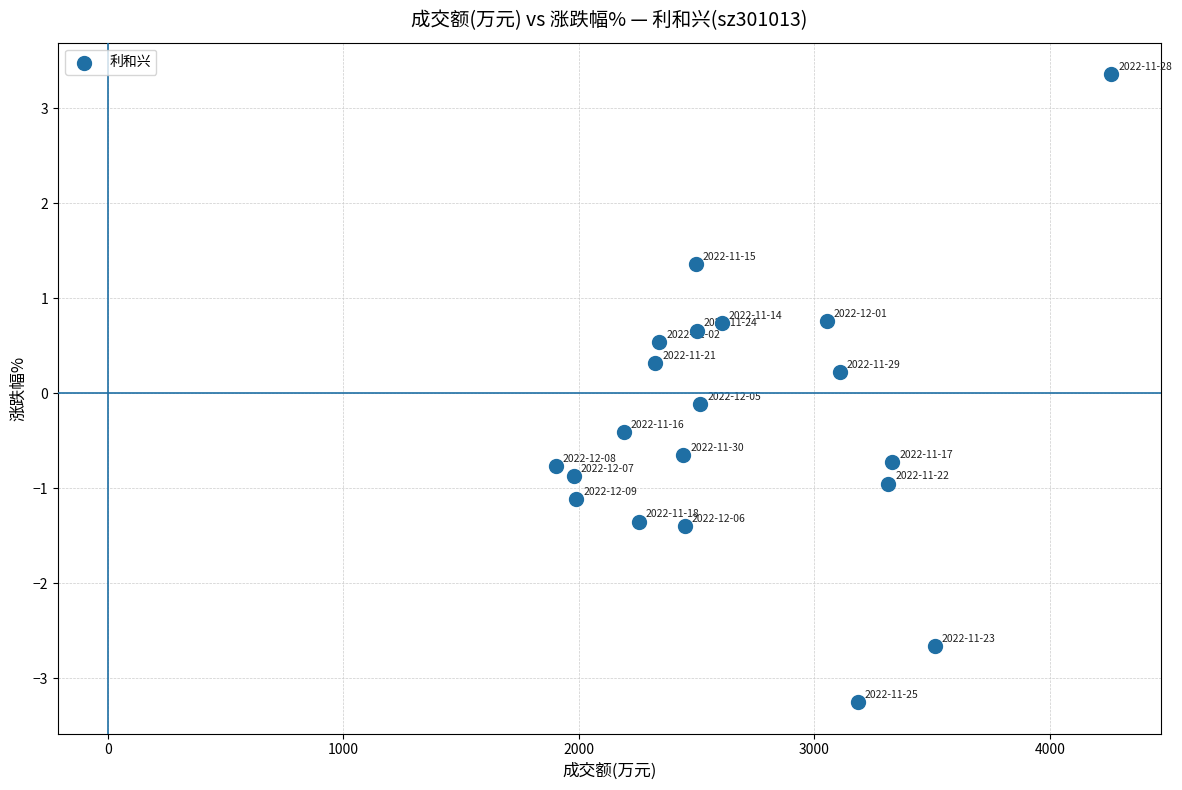

What is the range of X values (max minus min)?

2359.0